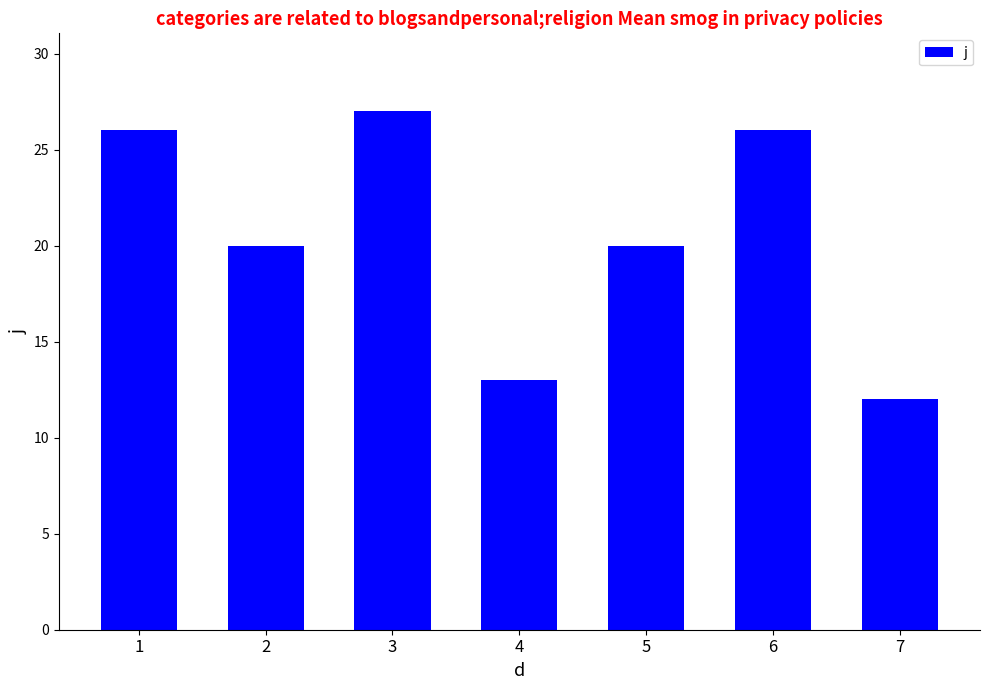

Which category has the lowest value across all series?

7